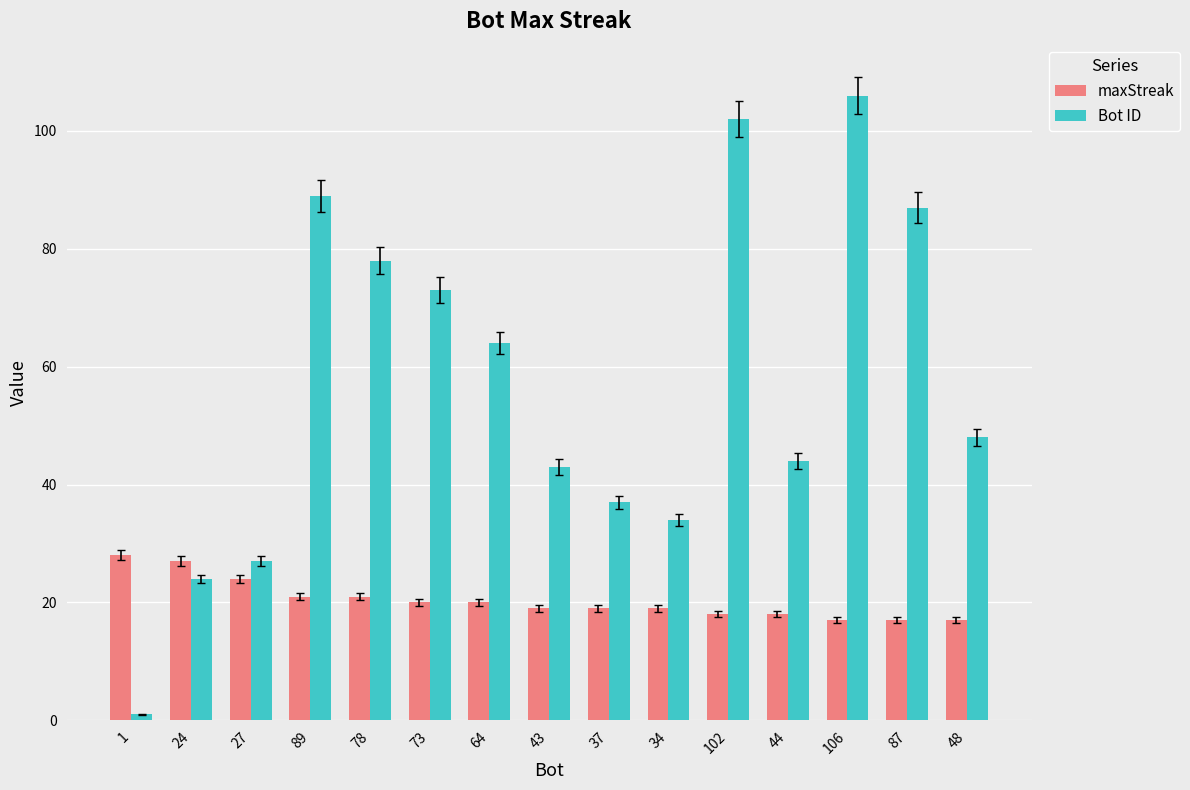

Which series changed the most between 27 and 64?

Bot ID